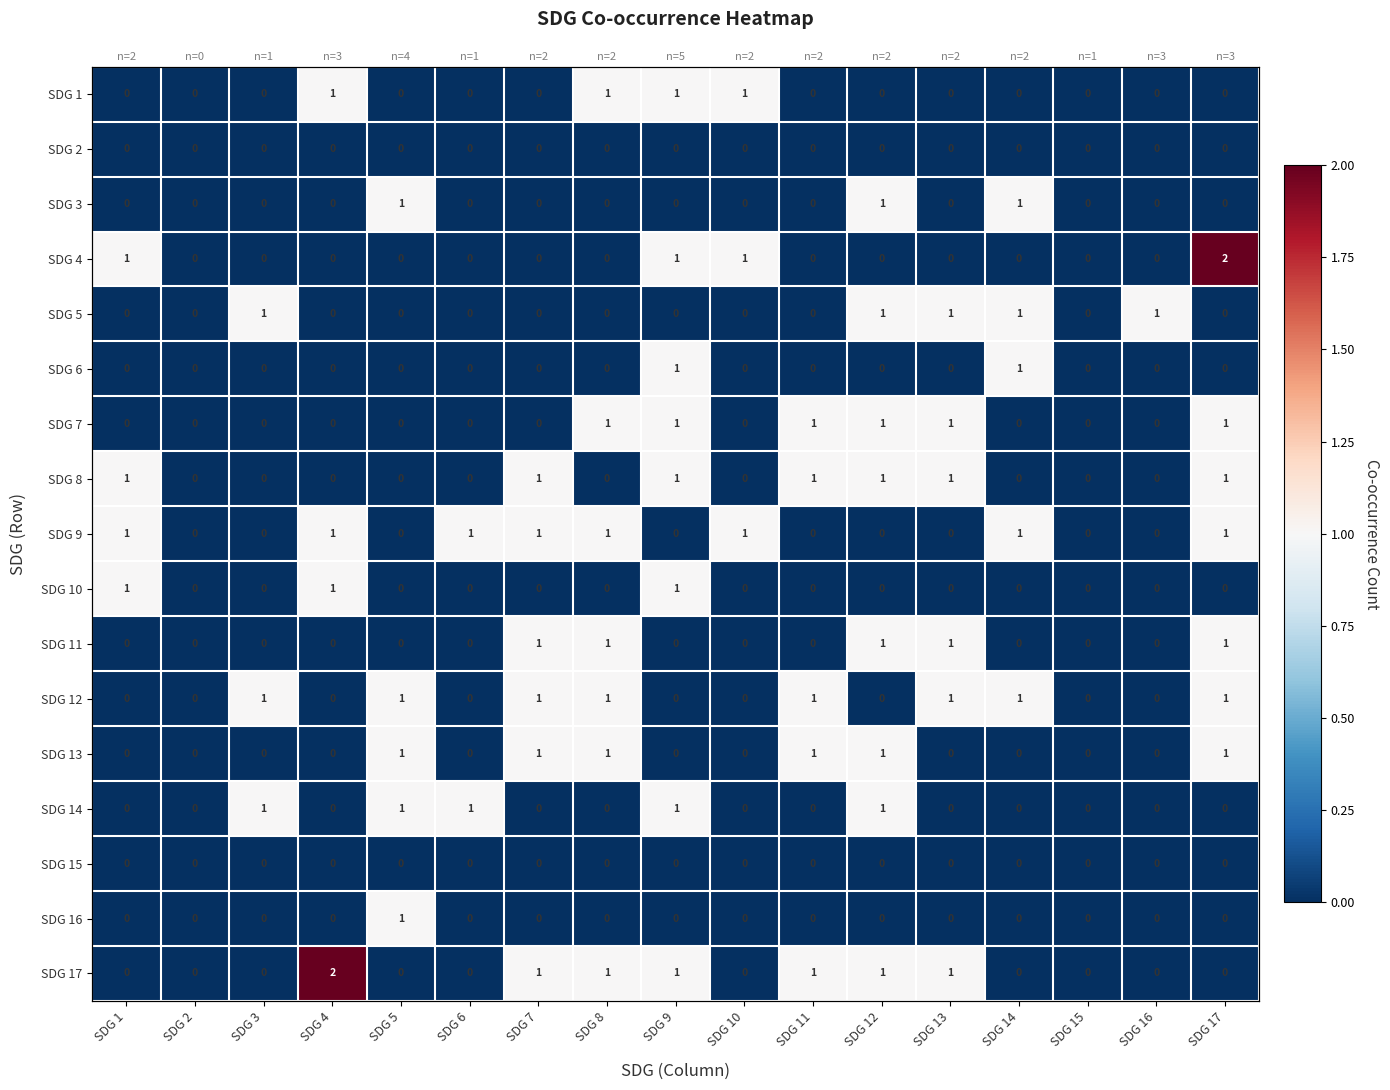

Count the SDG 16 values in the range 0 to 1.

17